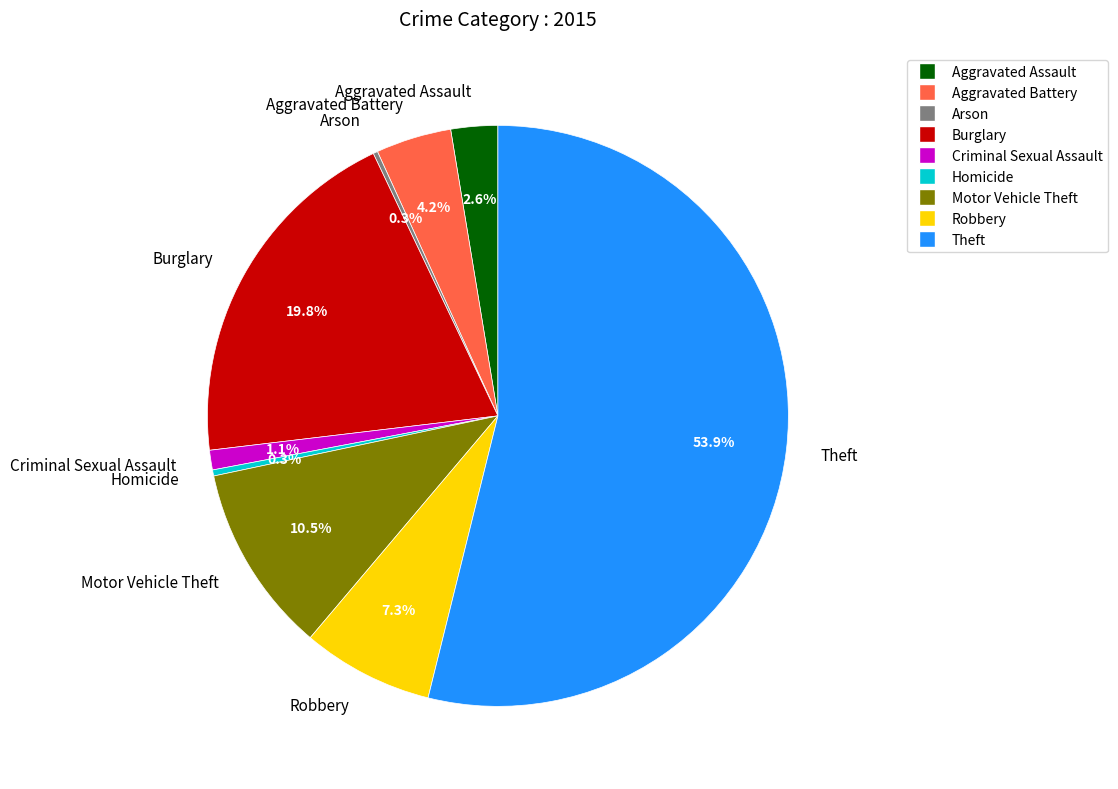

Between Motor Vehicle Theft and Aggravated Battery, which is larger?

Motor Vehicle Theft